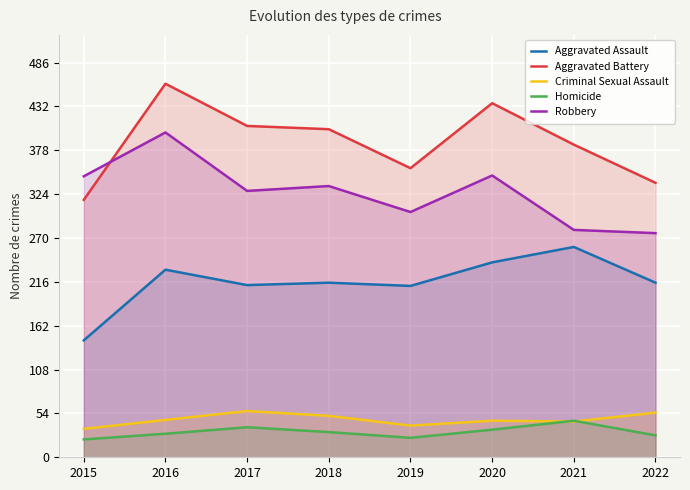

Which series has the widest spread of values?

Aggravated Battery